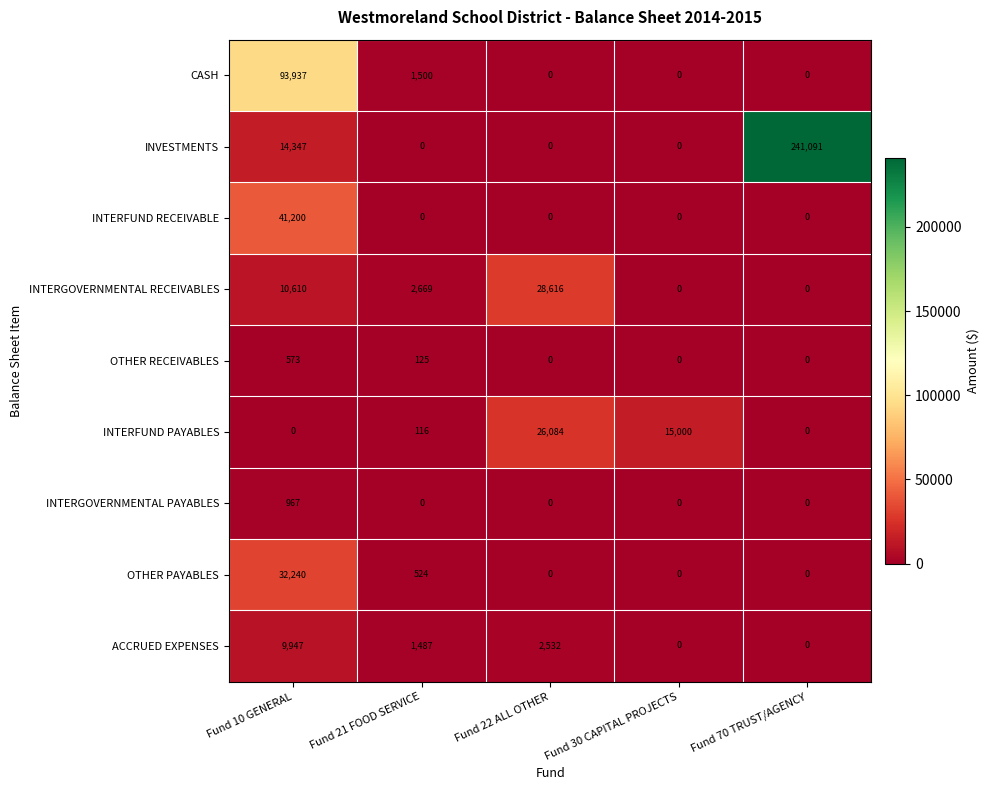

What is the total value across all series at Fund 30 CAPITAL PROJECTS?

15000